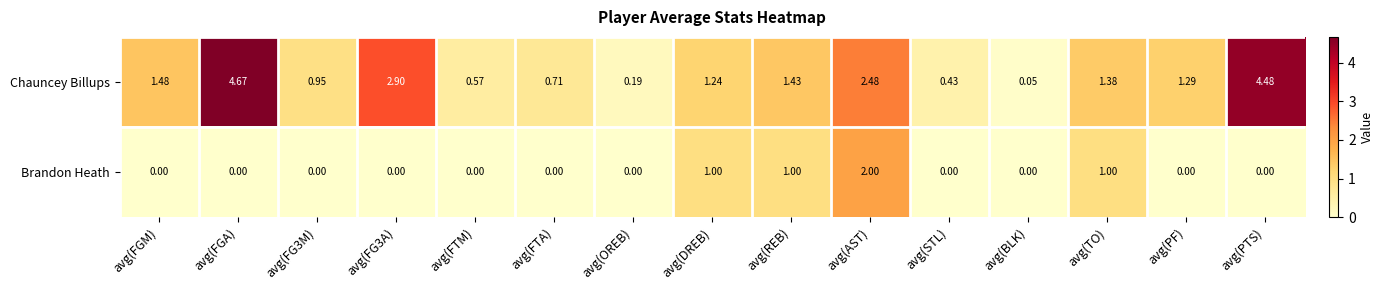

How many series are shown in this chart?

2